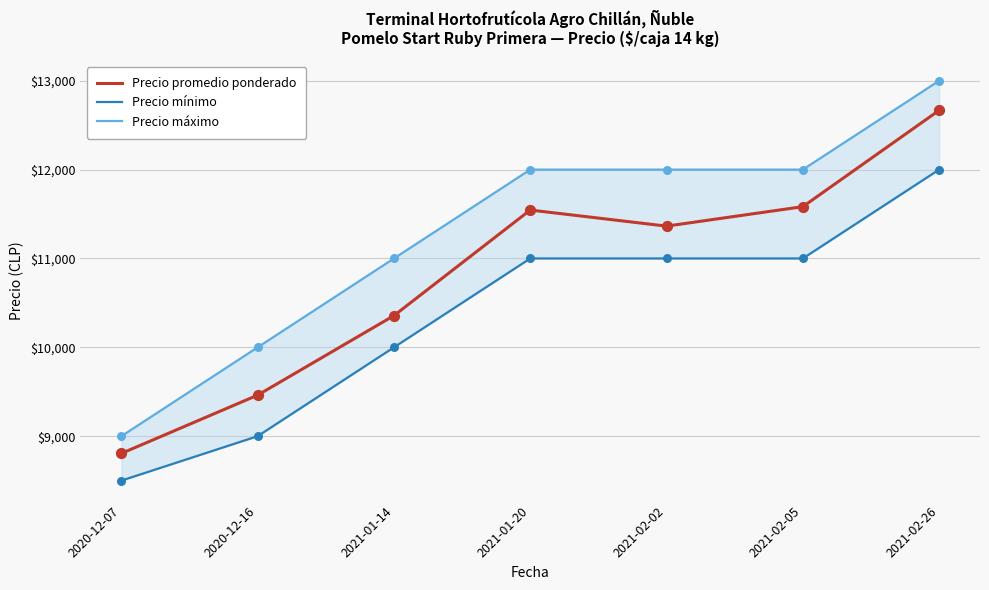

Which series contains the lowest Y value?

Precio mínimo